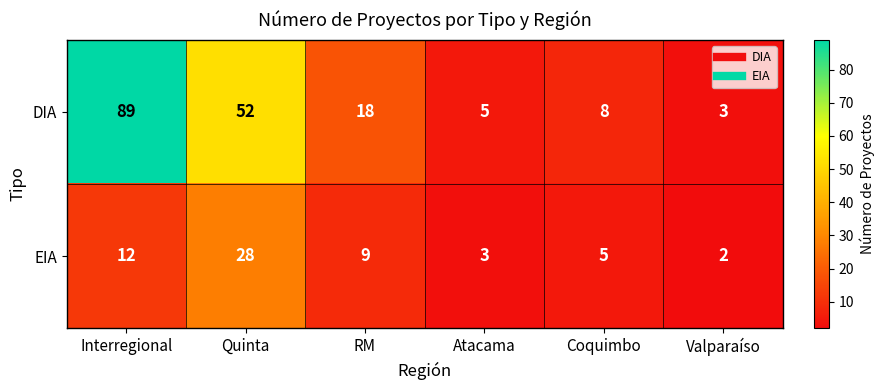

Rank the series by their maximum value, from lowest to highest.

EIA, DIA